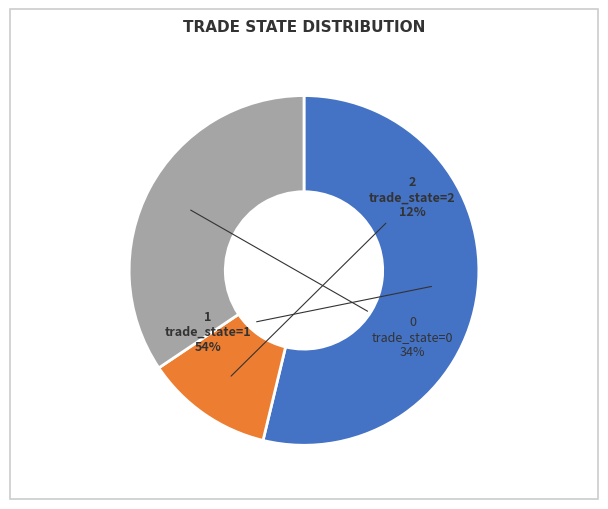

Which slice represents more than half of the pie?

1